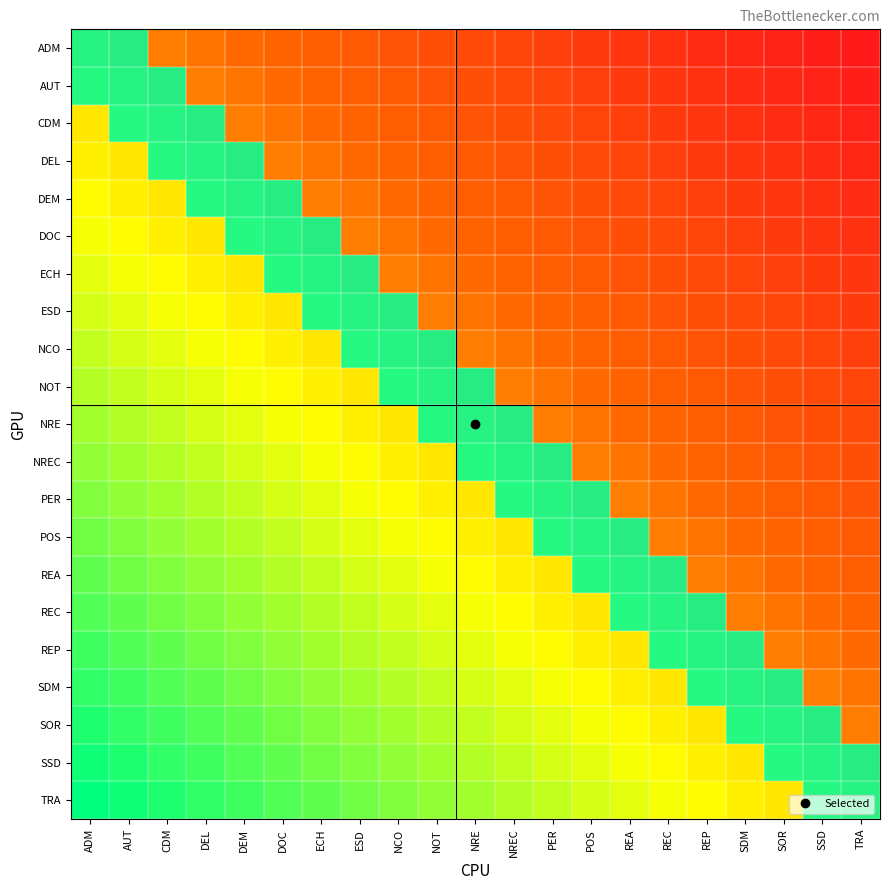

How many data points does each series have?

21